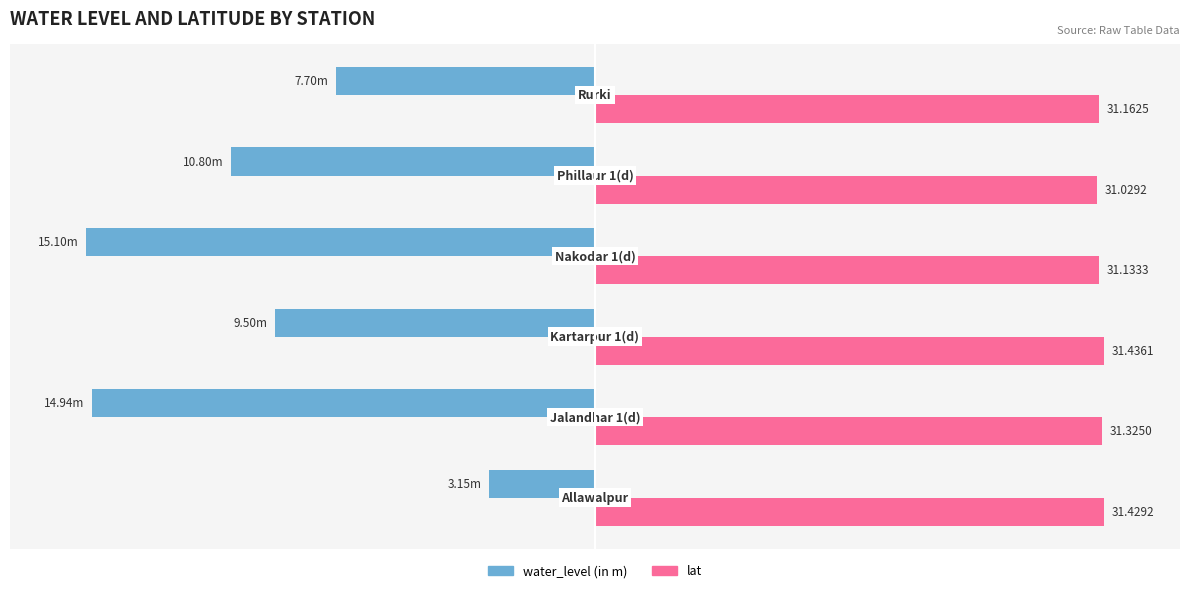

What are all the series names shown in the legend?

water_level (in m), lat